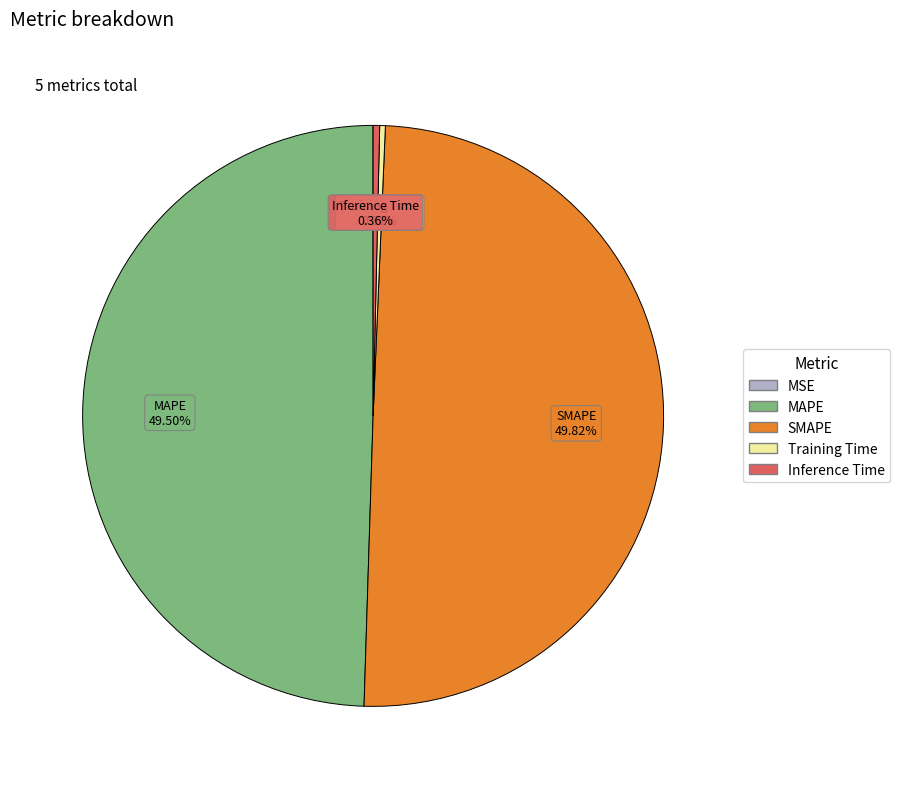

Between SMAPE and Training Time, which is larger?

SMAPE